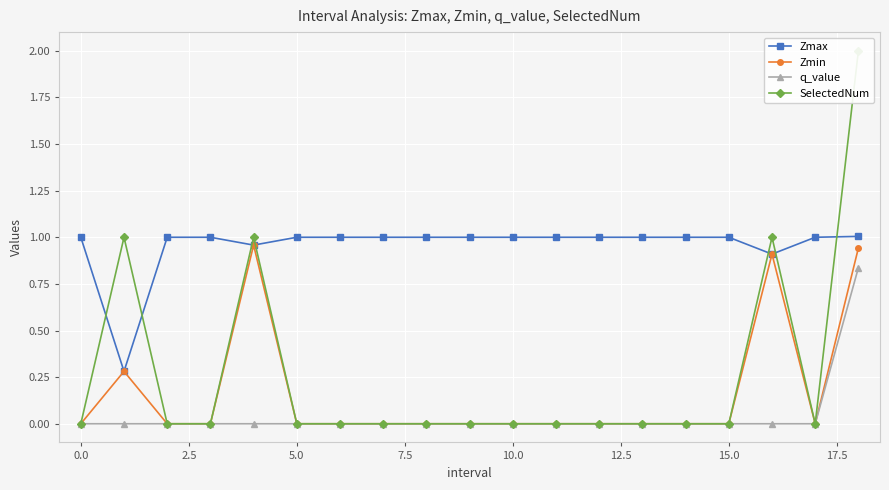

Is it true that Zmin equals 0.0 at 15.0?

True